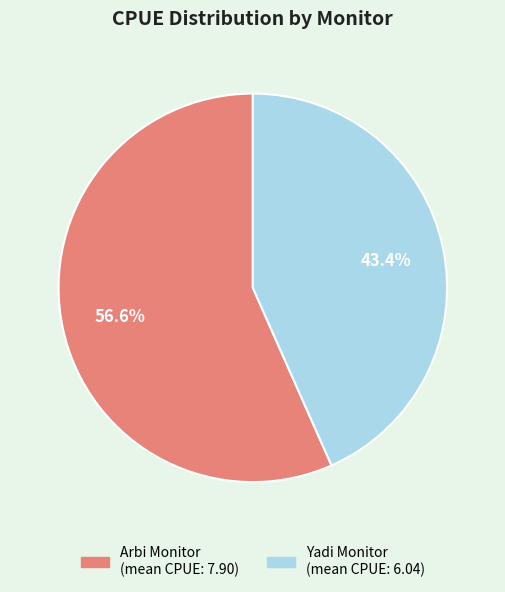

To the nearest percent, what portion does Arbi Monitor represent?

57%